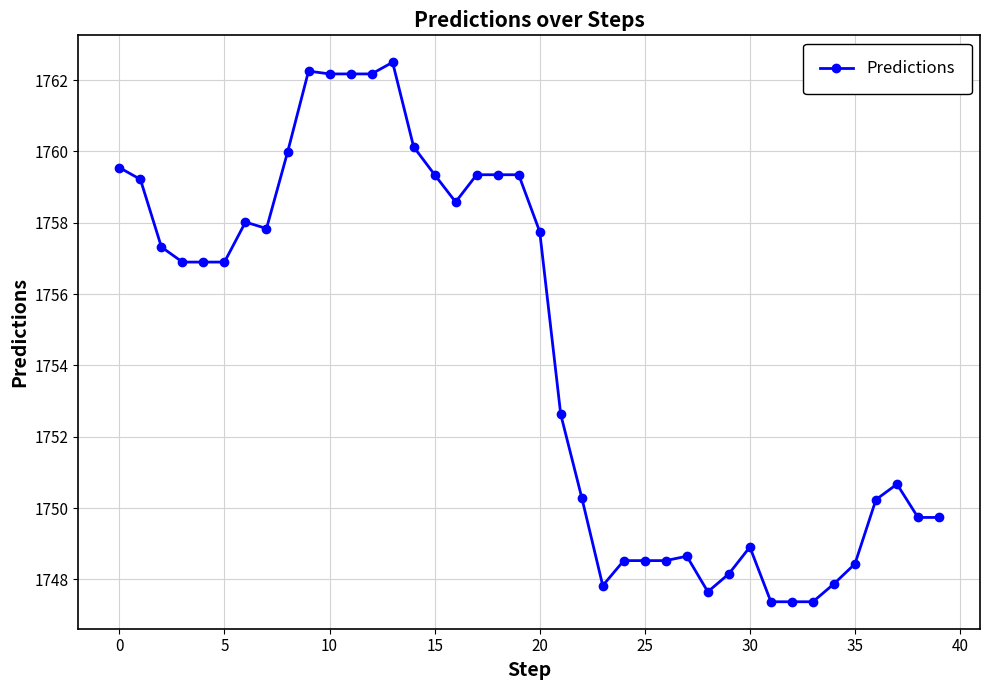

What is the minimum value shown in the chart?

1747.4